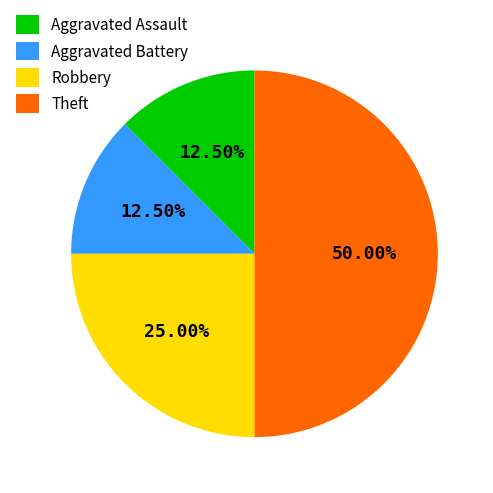

True or false: Theft accounts for 59% of the total.

False